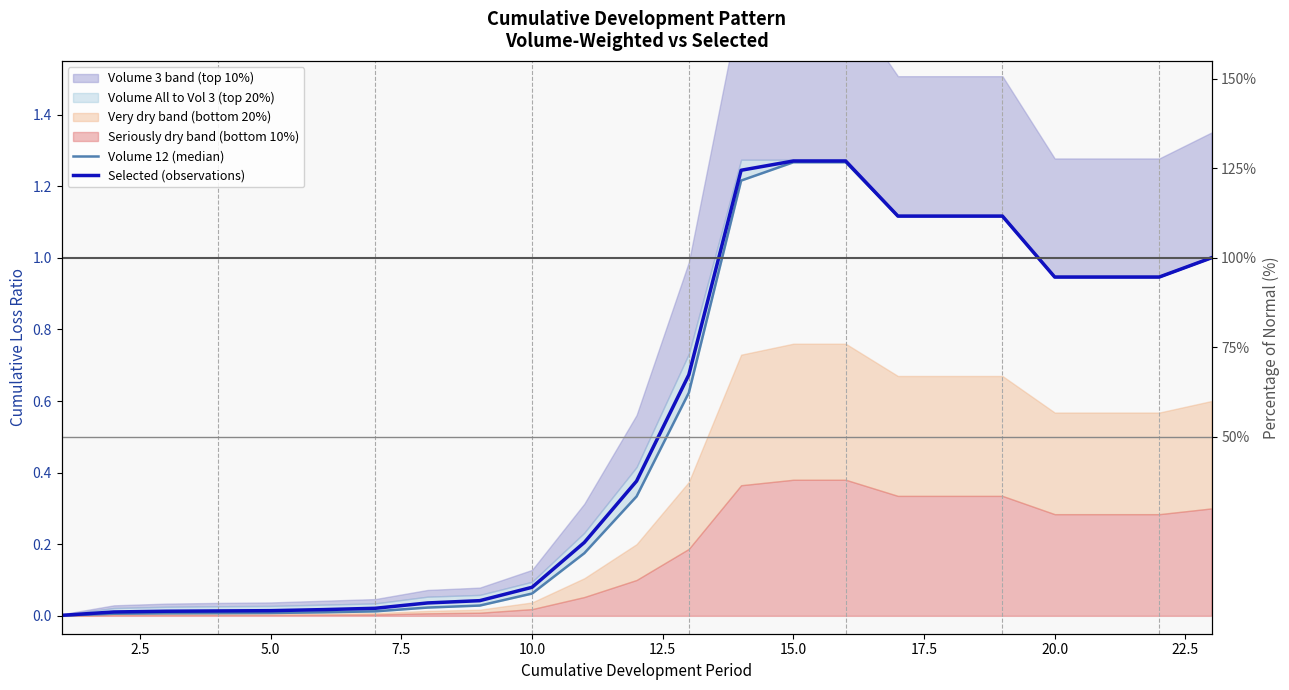

True or false: Selected (observations) and Volume 12 (median) intersect in this chart.

False